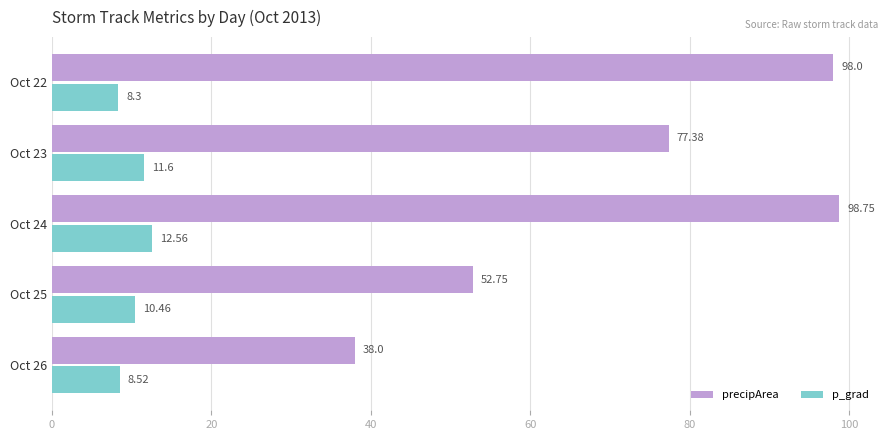

Rank the series at Oct 23 from highest to lowest value.

precipArea, p_grad